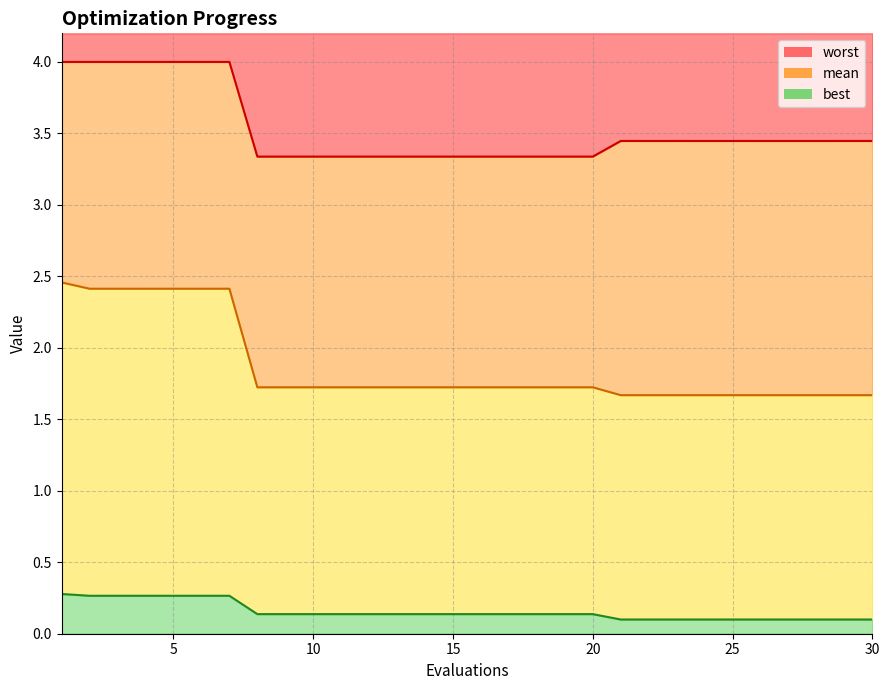

At which category is the sum across all series the highest?

1